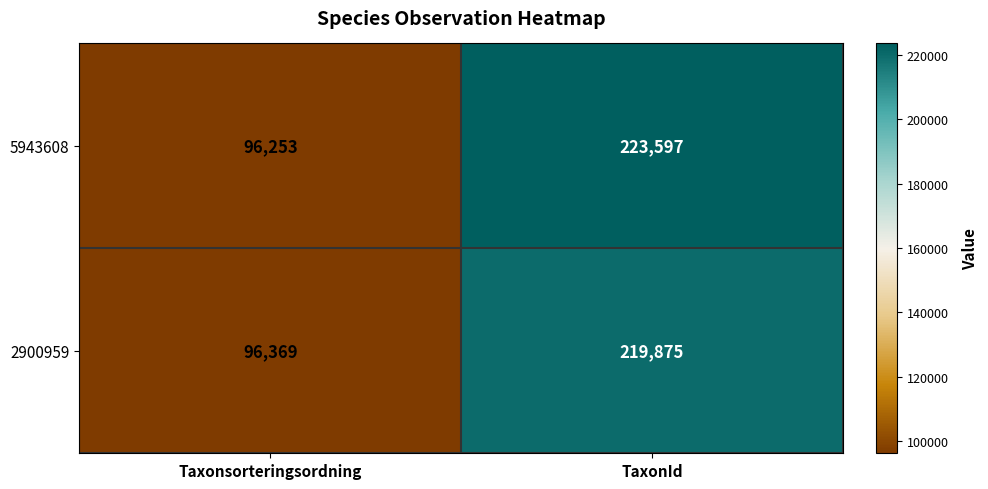

What is the difference between the highest and lowest values at Taxonsorteringsordning?

116